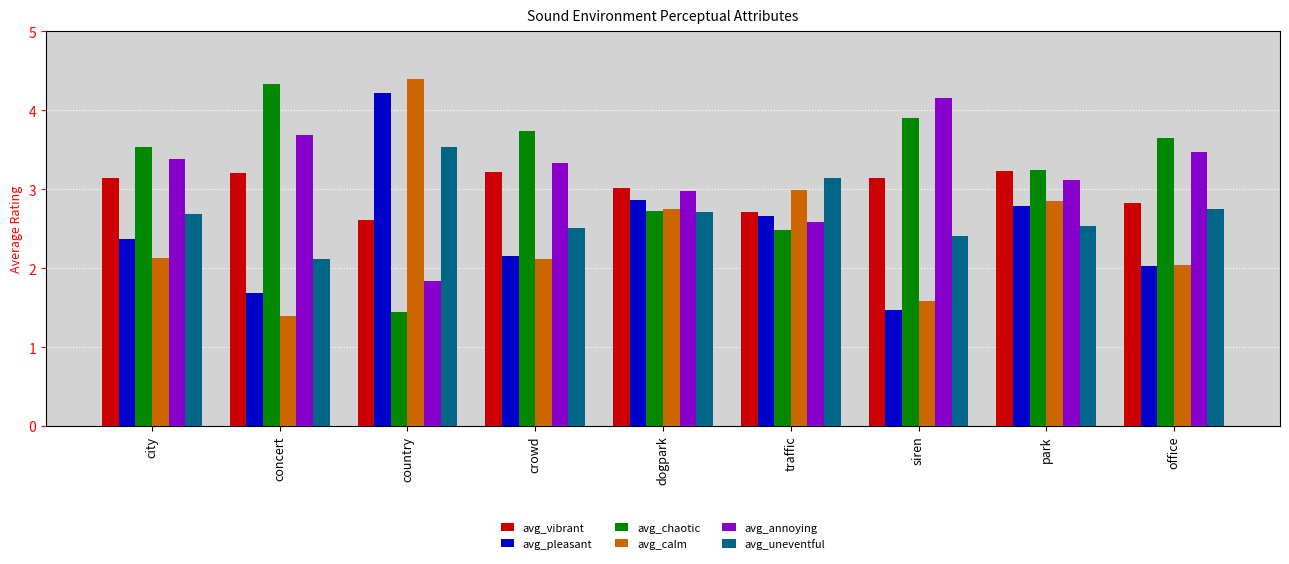

How many values in the avg_chaotic series are below 3?

3